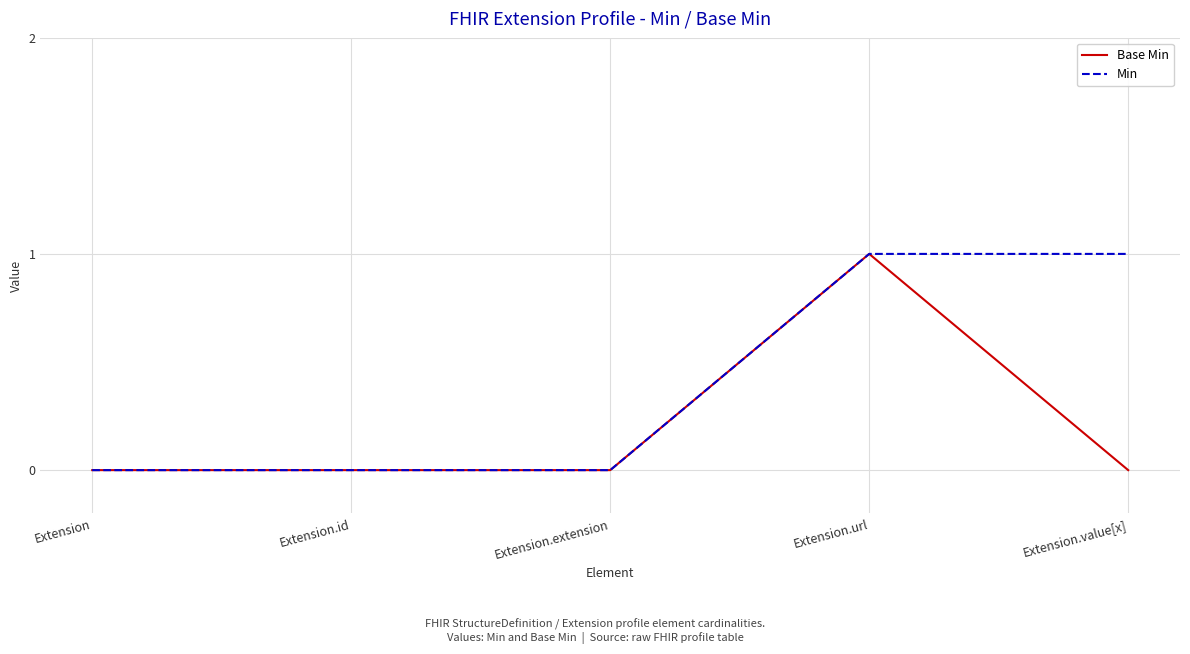

The value of Min at Extension is 0. True or false?

True